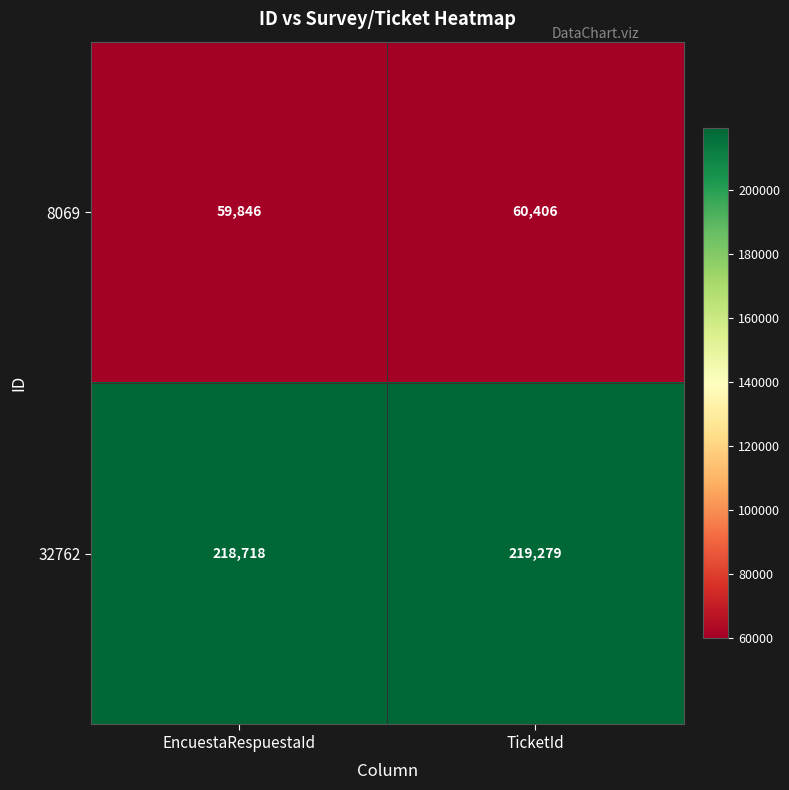

Between EncuestaRespuestaId and TicketId, which series saw the biggest shift?

32762